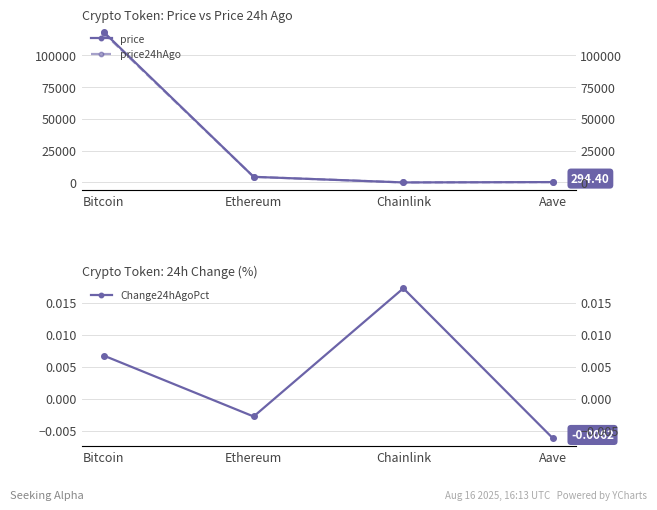

Which category has the lowest value in the price series?

Chainlink